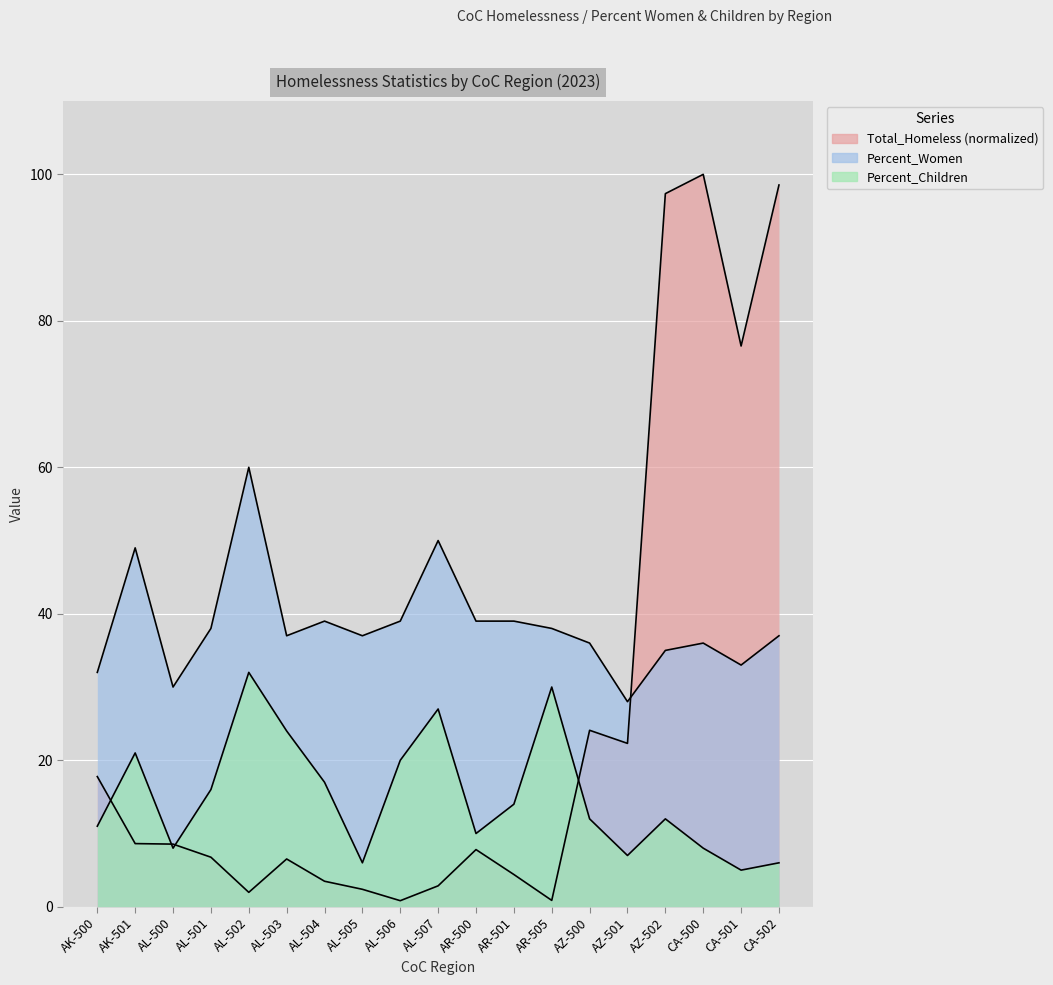

List the series in order of their overall mean, lowest first.

Percent_Children, Total_Homeless, Percent_Women